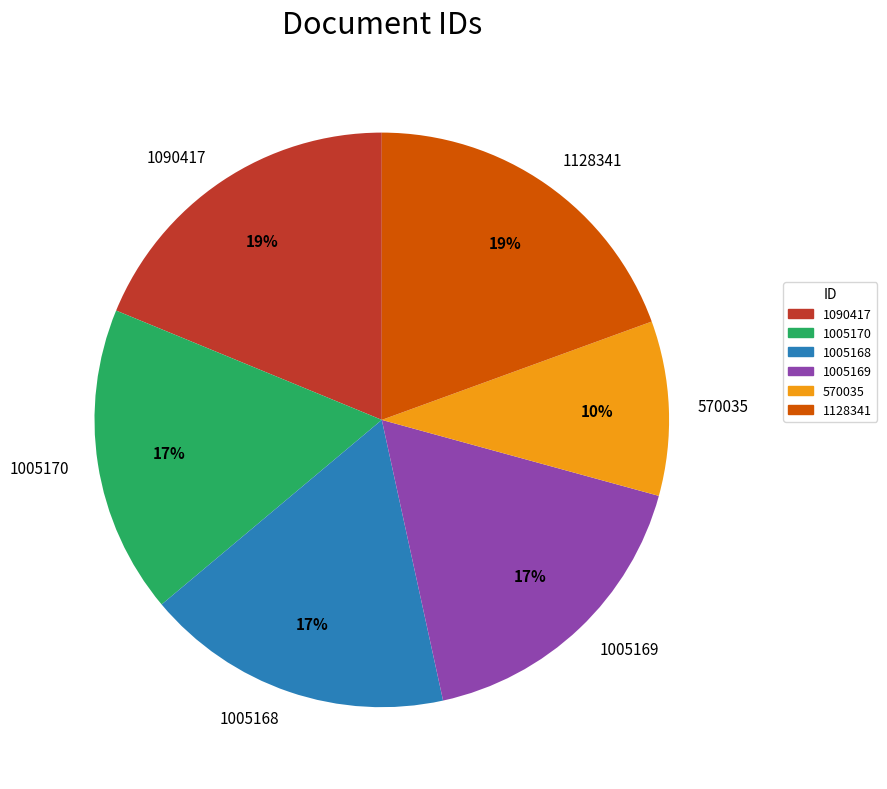

What is the smallest slice in the pie chart?

570035